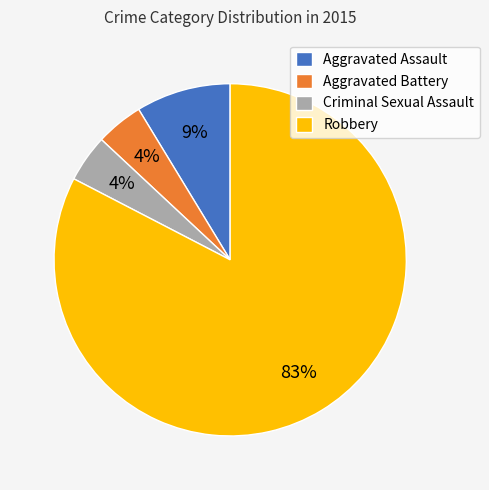

Which slice is the largest?

Robbery